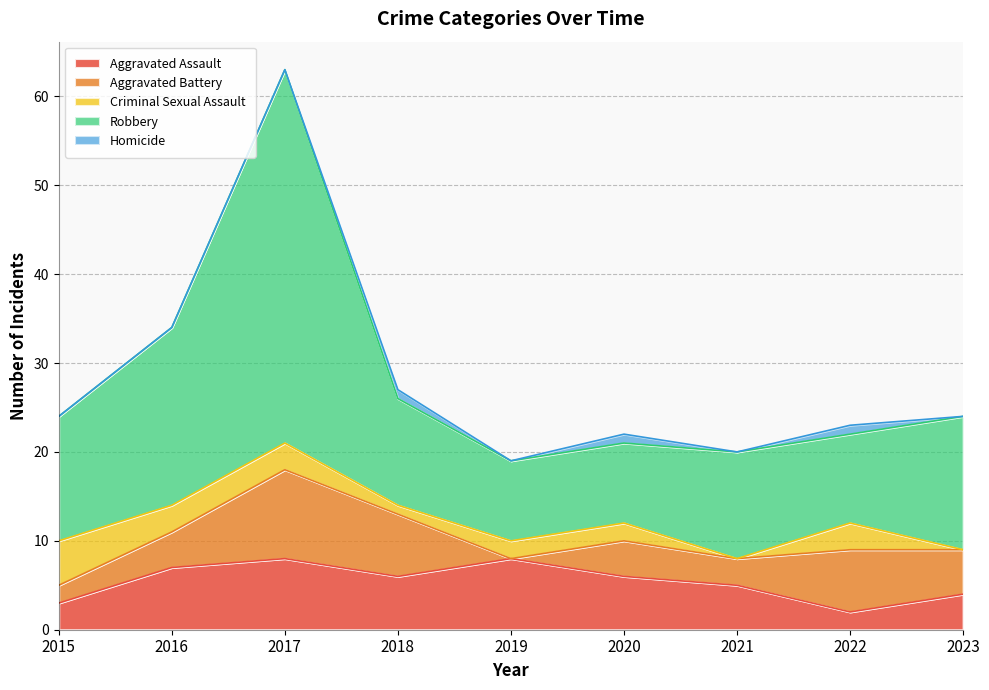

Where is the first local minimum for Criminal Sexual Assault?

2018